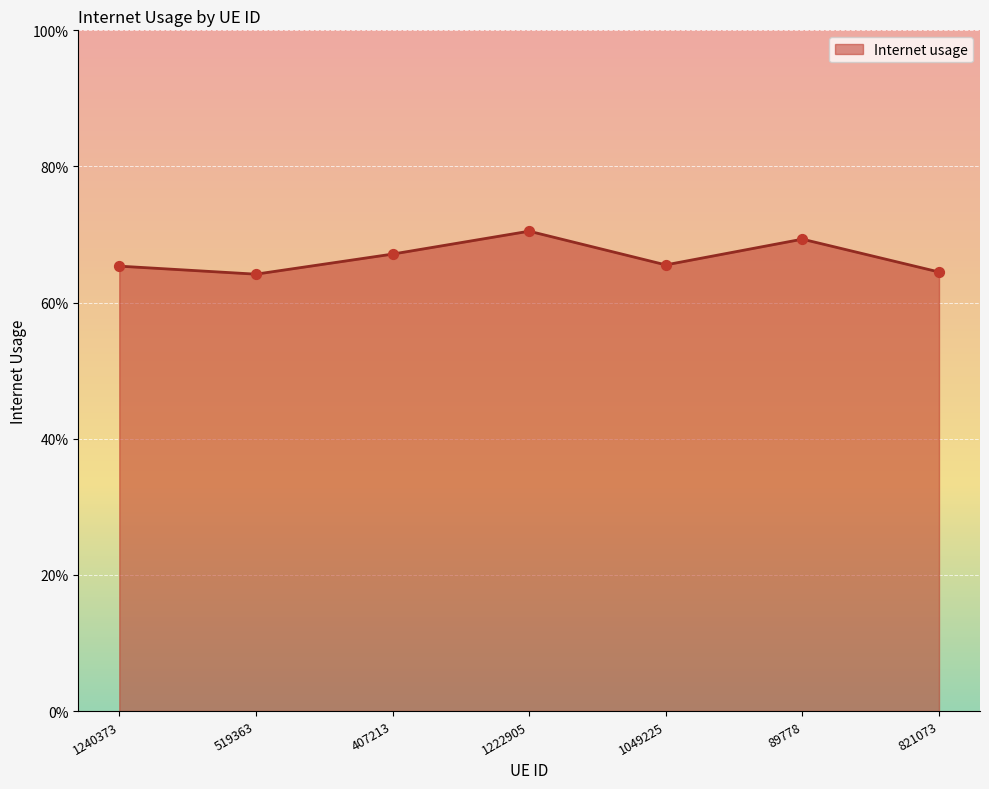

Between 407213 and 1049225, which is larger?

407213